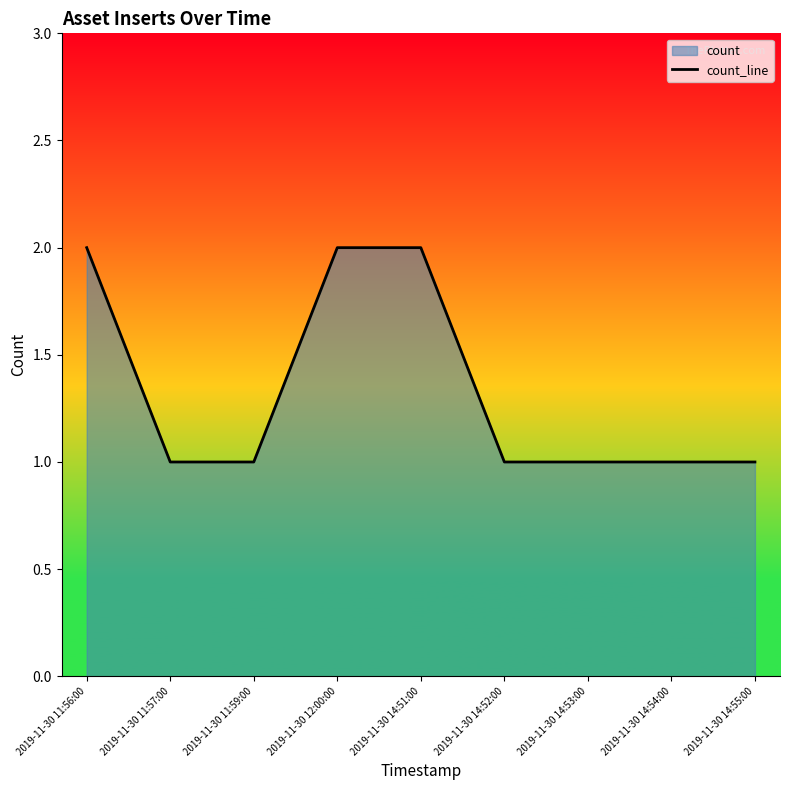

Does the chart display data point markers on the line(s)?

No